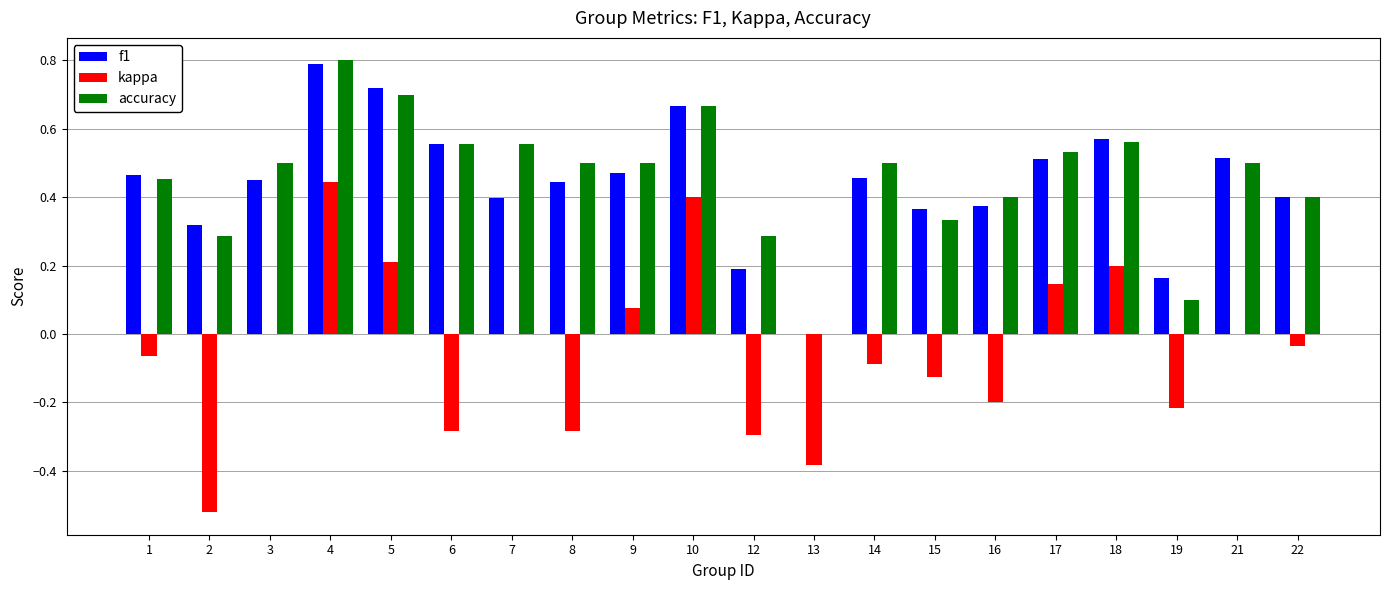

What is the sum of all kappa values?

-1.0